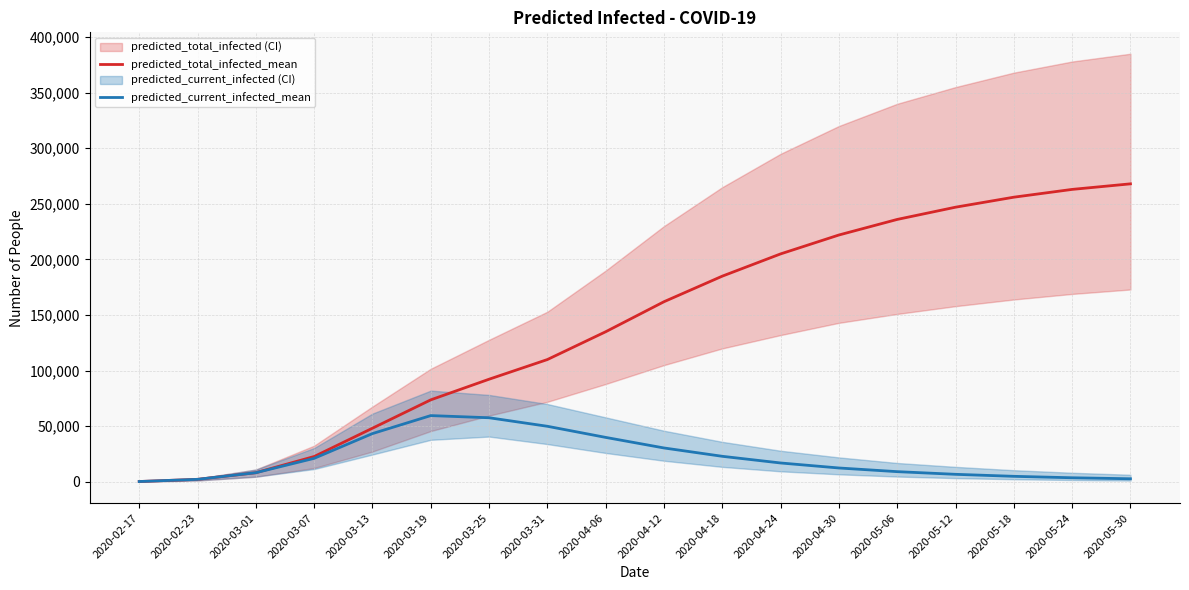

Read the predicted_total_infected_mean value at 2020-03-19.

73757